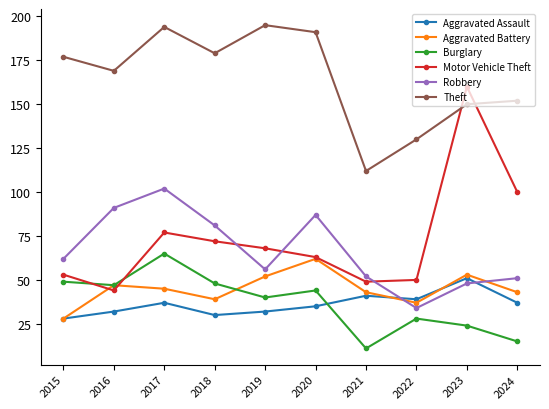

True or false: Robbery has more than 1 points higher than both neighbors.

True